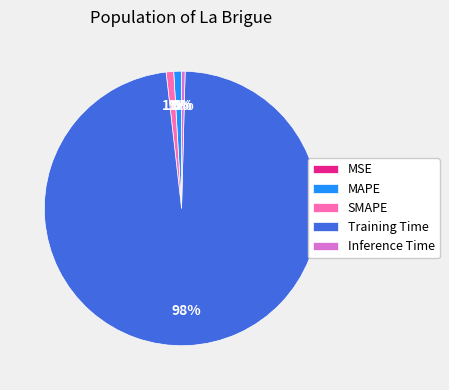

What is the largest slice in the pie chart?

Training Time